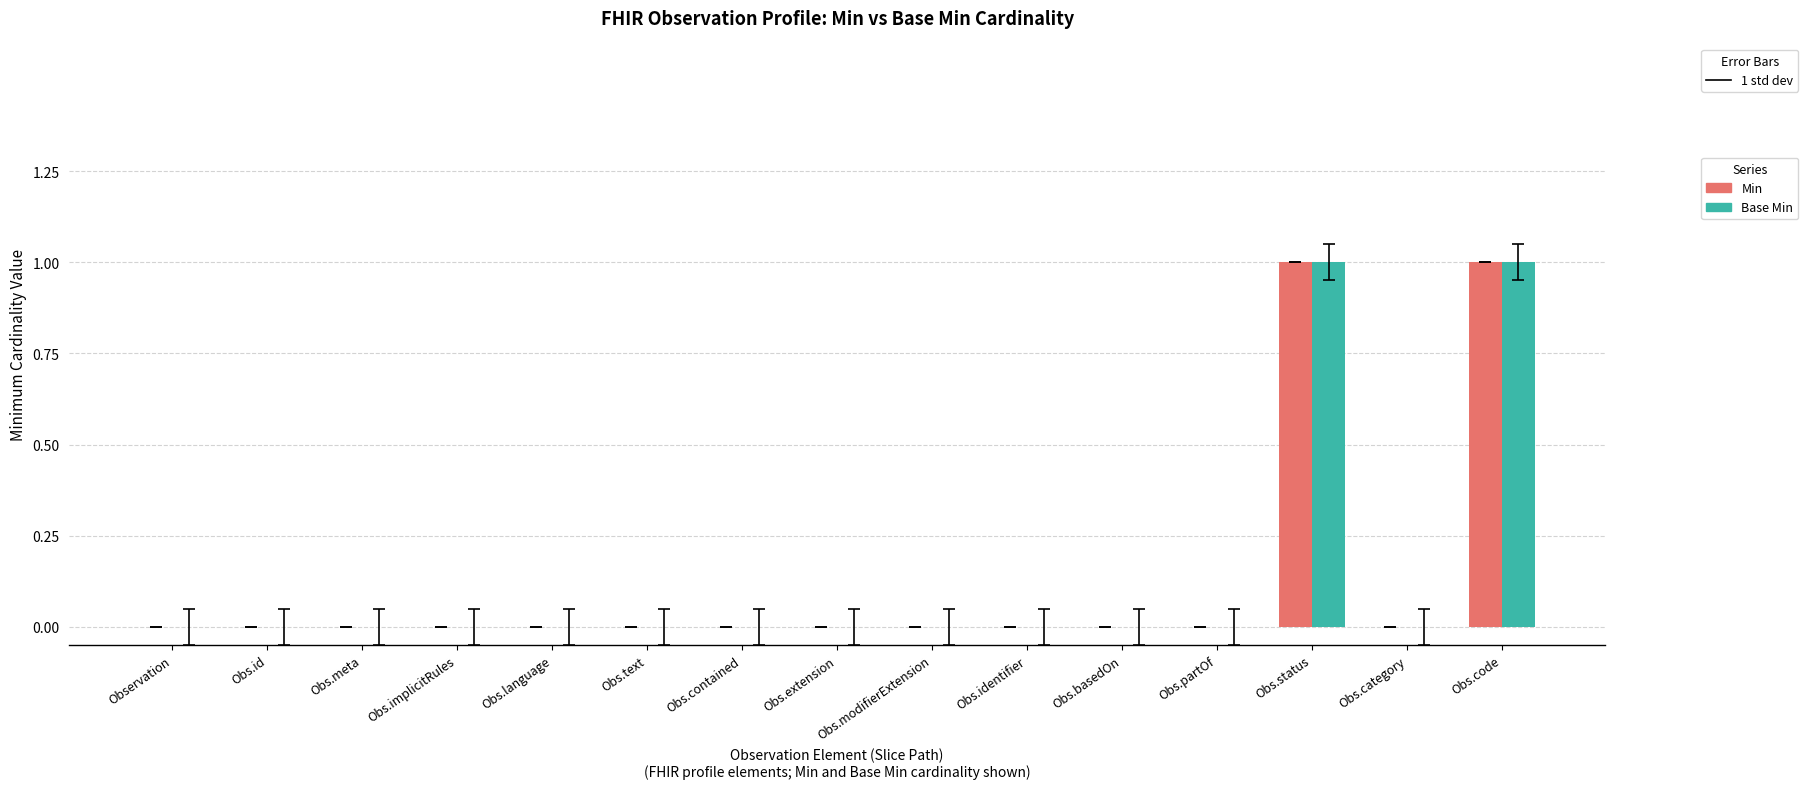

Is it true that Base Min equals 0 at Obs.extension?

True